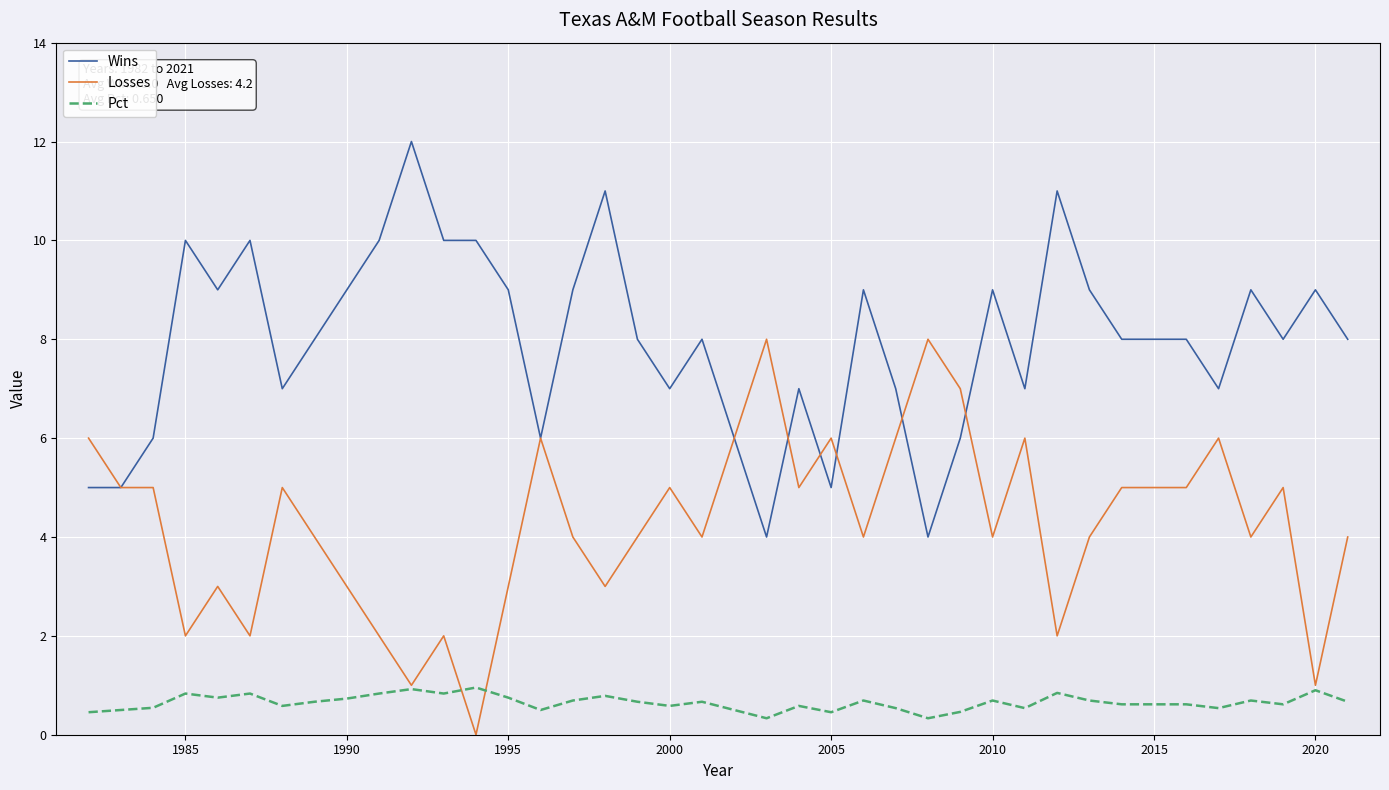

True or false: Wins and Pct intersect in this chart.

False